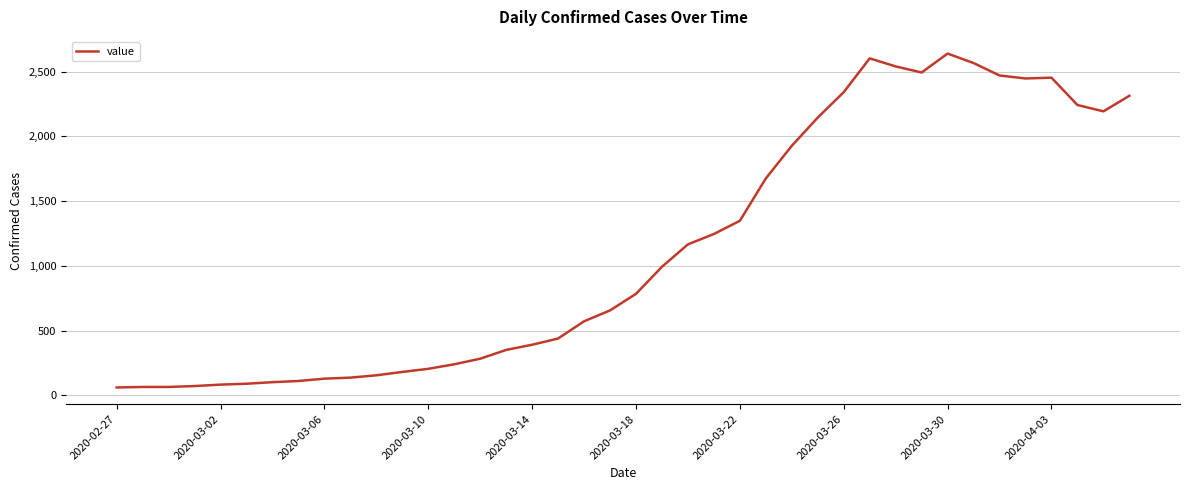

What is the greatest value displayed?

2639